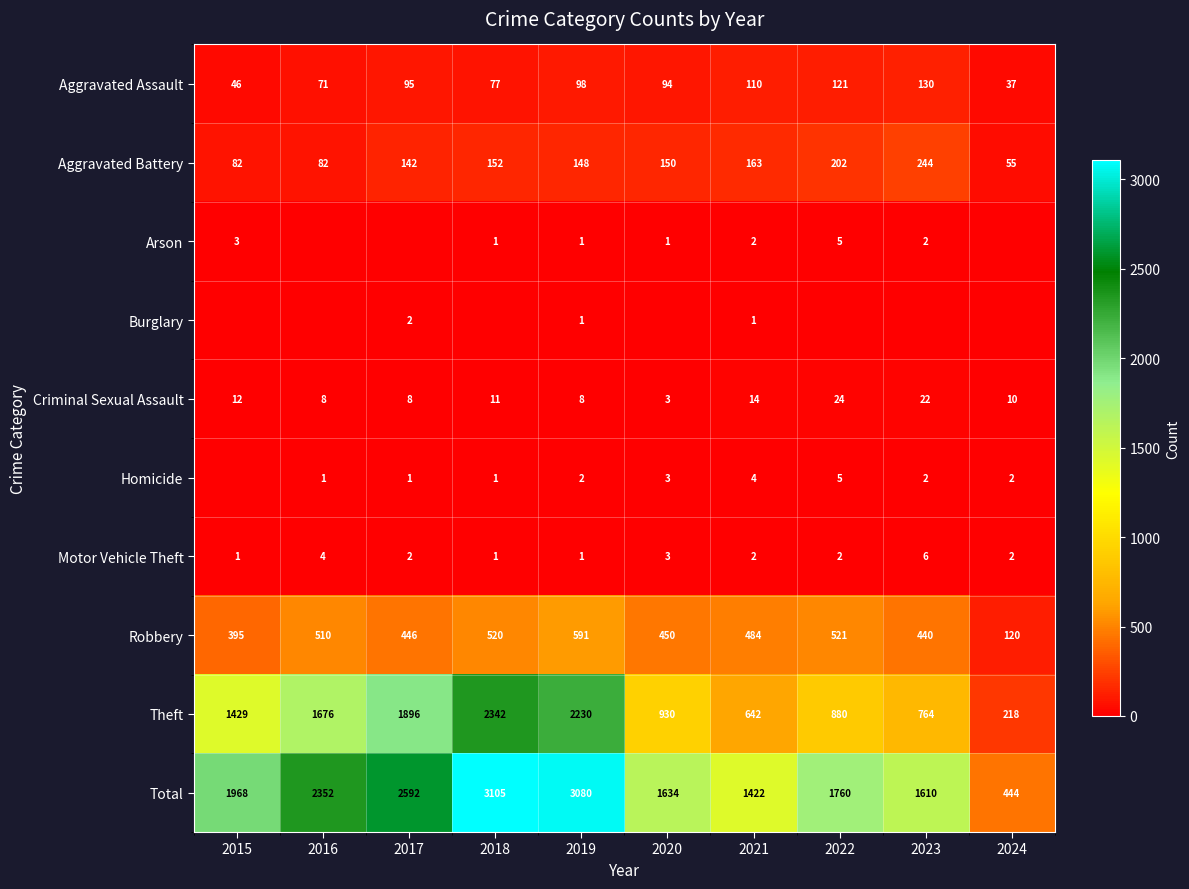

How many values in the Robbery series are below 484?

5